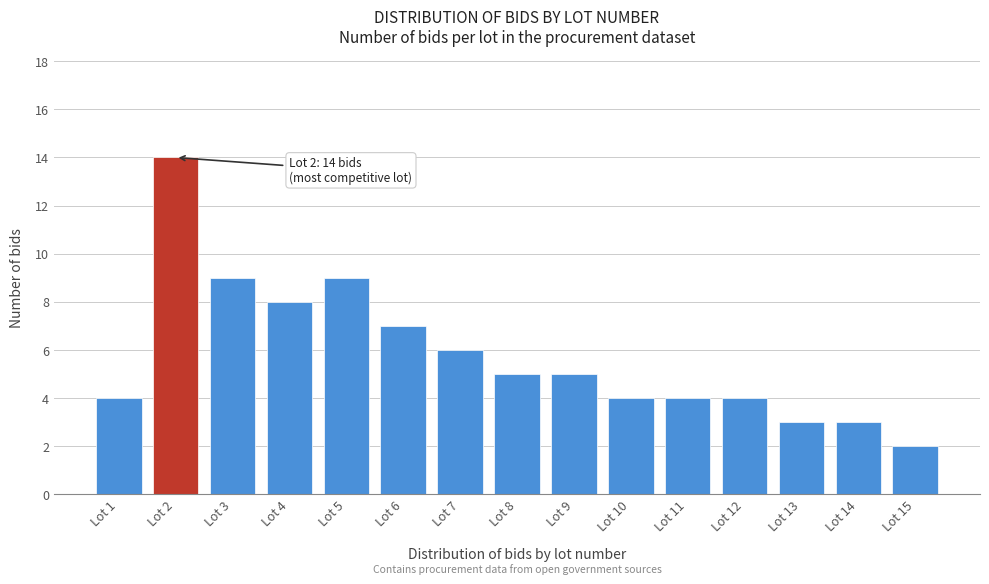

Reading left to right, transcribe all the data shown in this chart.

Lot 1=4	Lot 2=14	Lot 3=9	Lot 4=8	Lot 5=9	Lot 6=7	Lot 7=6	Lot 8=5	Lot 9=5	Lot 10=4	Lot 11=4	Lot 12=4	Lot 13=3	Lot 14=3	Lot 15=2